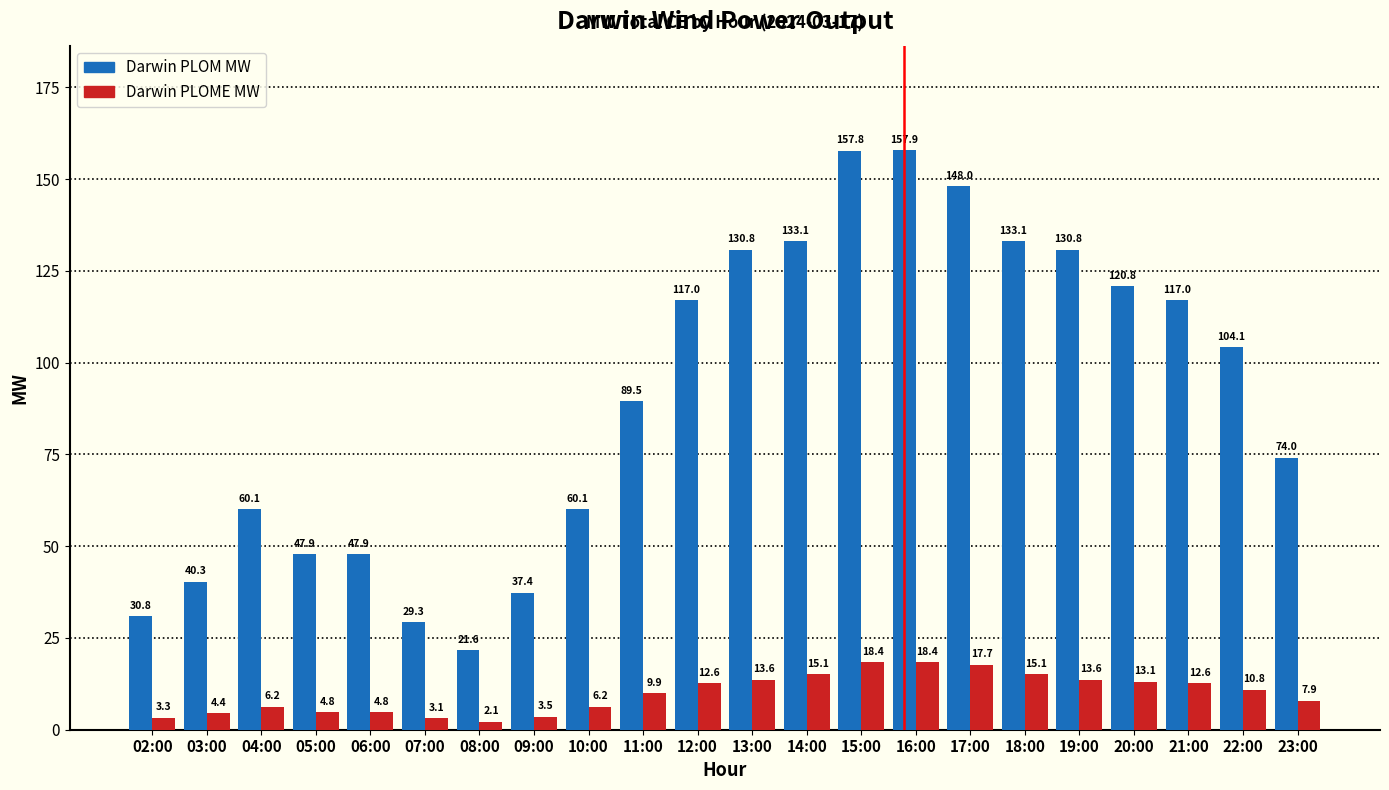

Which series has the widest spread of values?

Darwin PLOM MW